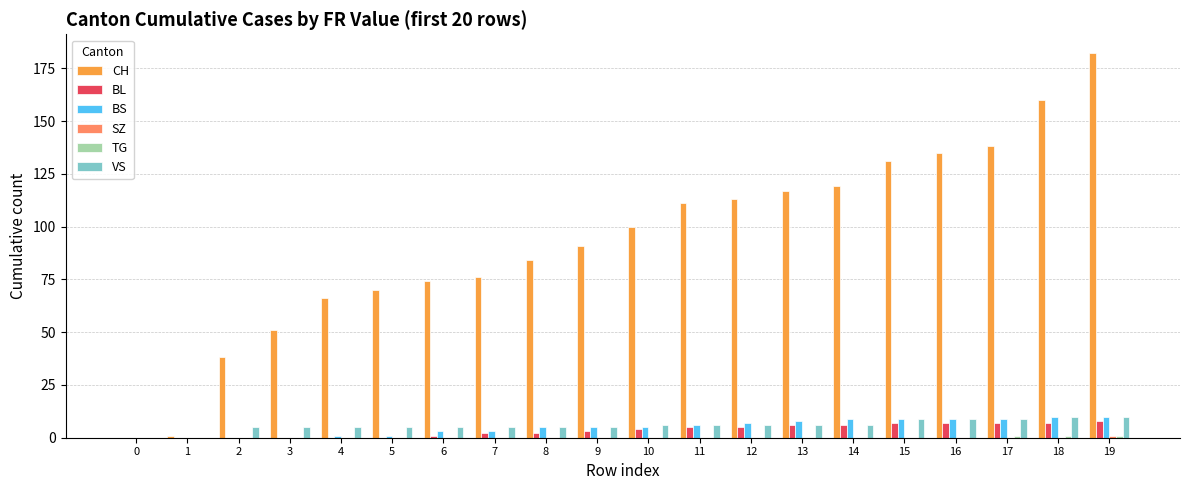

How many distinct data groups are displayed?

6